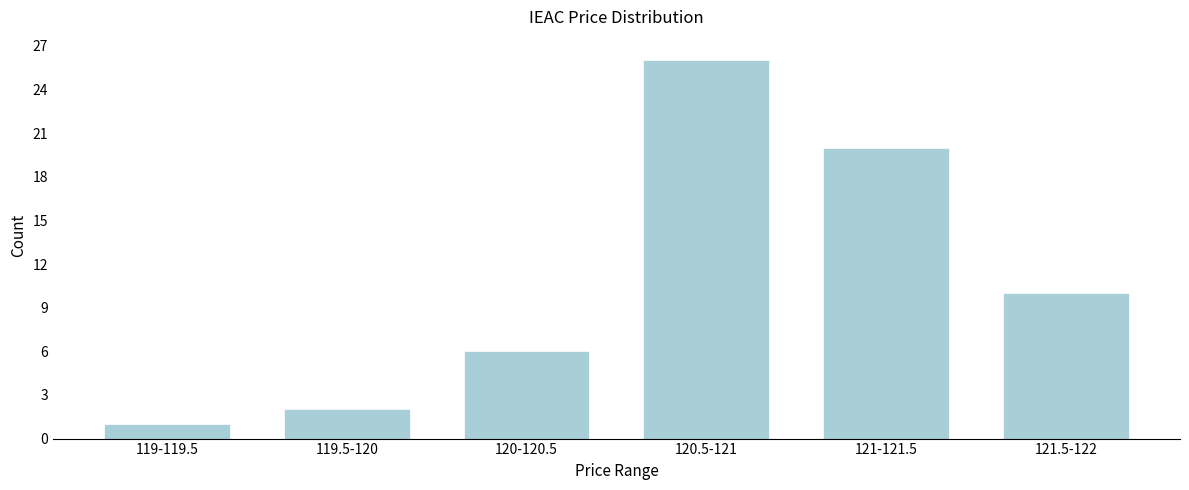

Reading left to right, extract all data points from this chart.

119-119.5=1	119.5-120=2	120-120.5=6	120.5-121=26	121-121.5=20	121.5-122=10